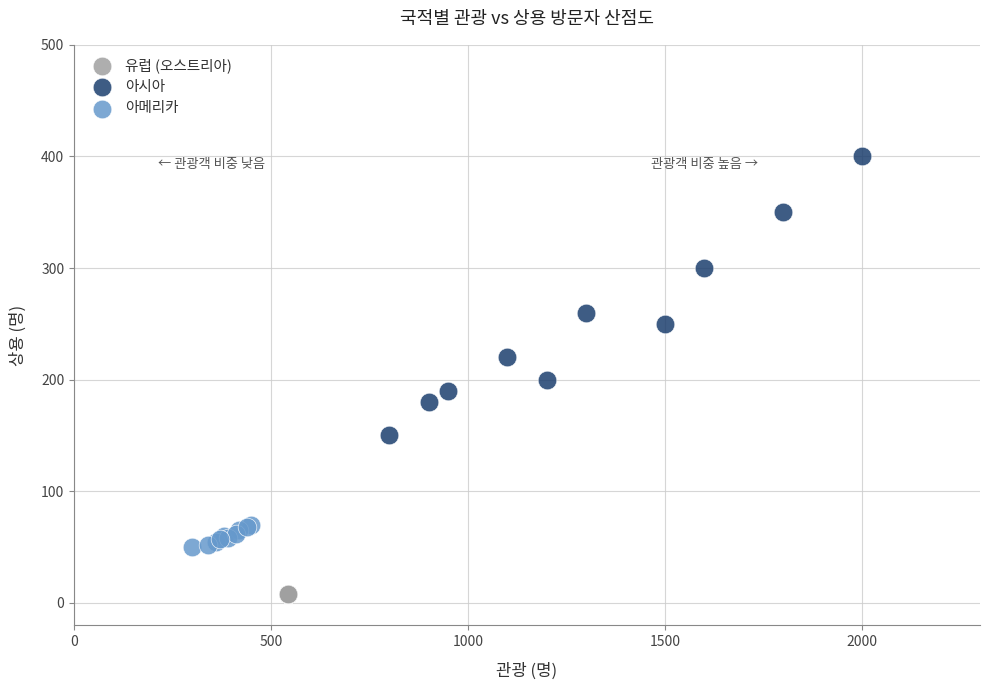

Which series reaches the maximum Y coordinate?

아시아